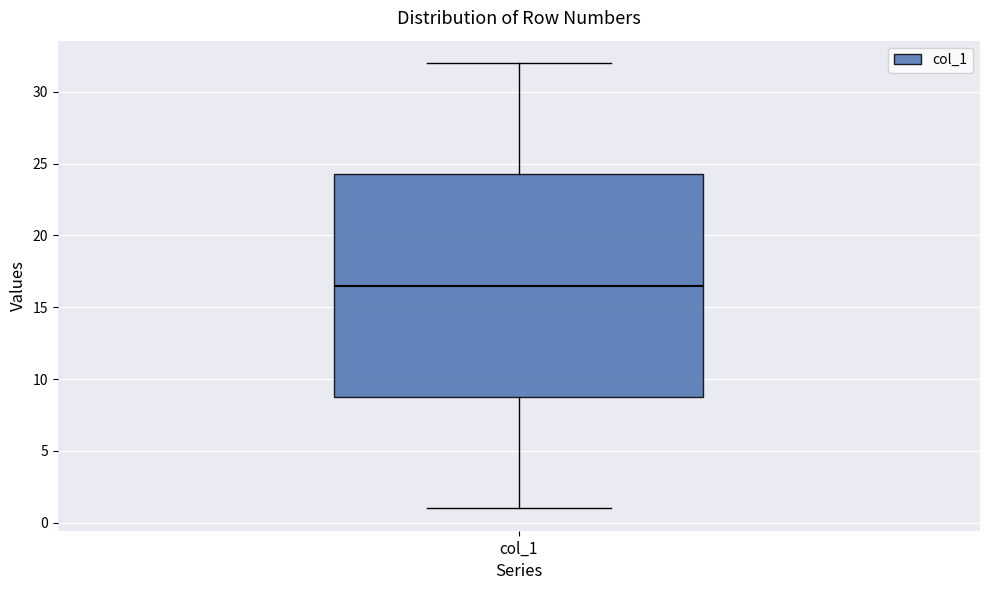

Read this box plot against the y-axis: the position of the median line, the range covered by the box, and the ends of both whiskers. The values are not printed on the chart, so give them approximately, as read against the axis.

median 16.5, box 9.0 to 24.5, whiskers 1.0 to 32.0